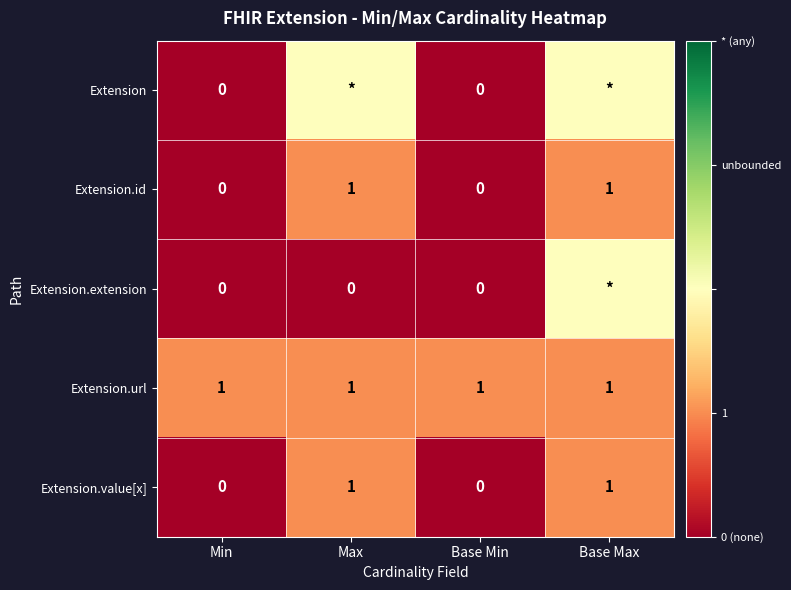

What is the sum of all Extension.url values?

4